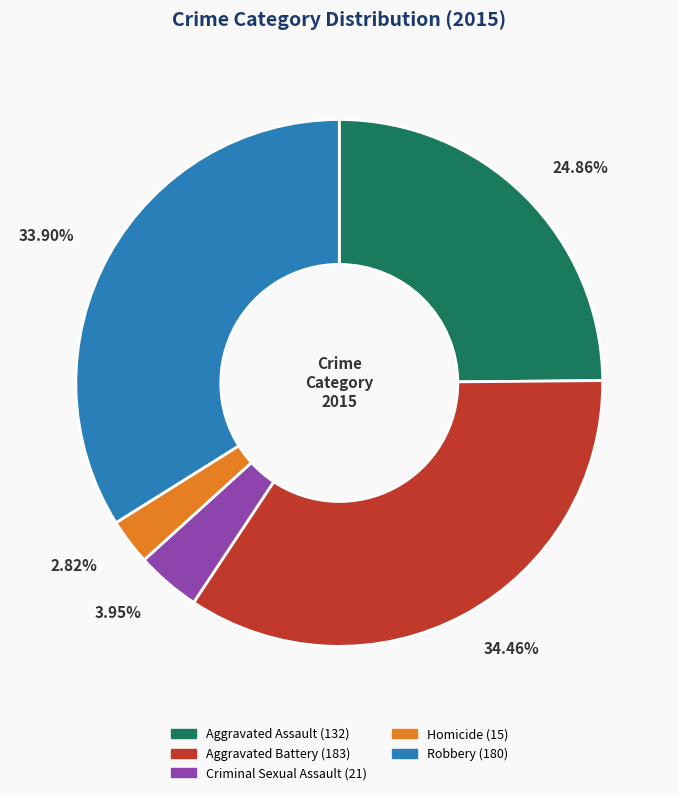

Is there a majority slice in this chart?

No